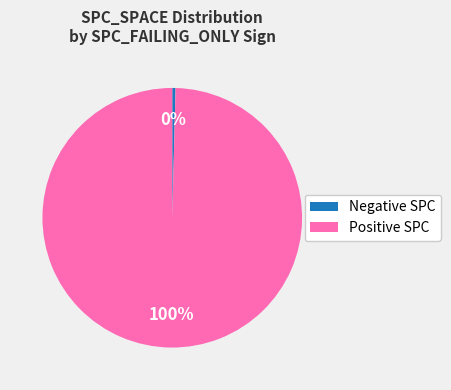

How many slices are in this pie chart?

2